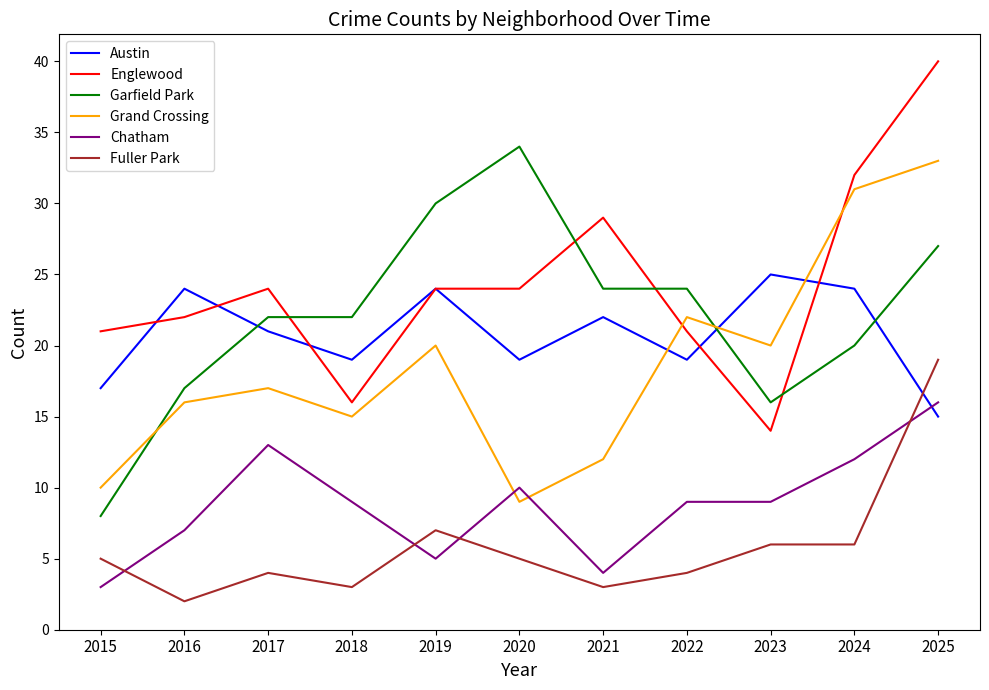

What is the total value across all series at 2020?

101